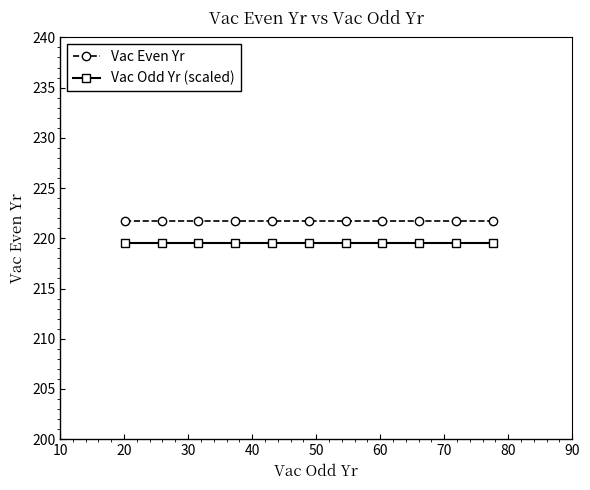

What is the value of the Vac Even Yr point at the 5th from the left?

221.8